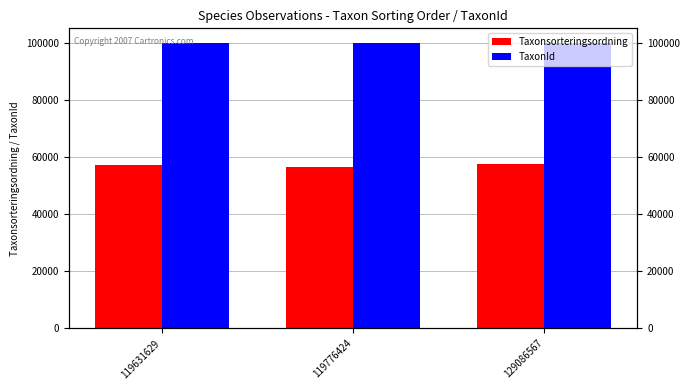

What is the difference between the TaxonId values at 119631629 and 119776424?

72